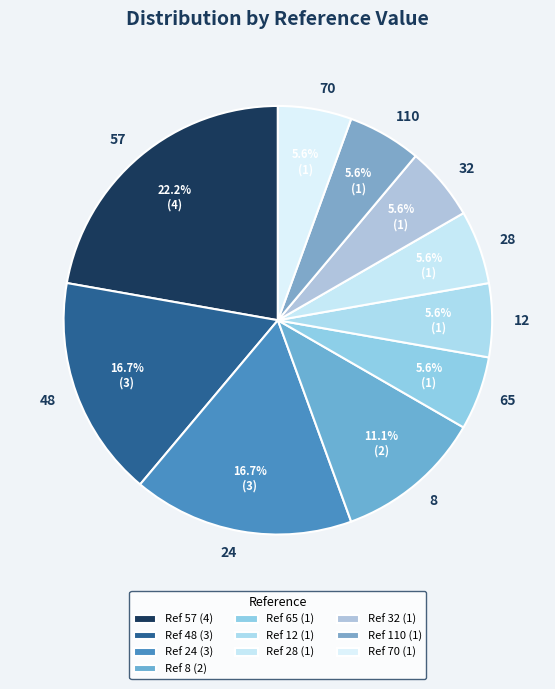

Between 32 and 8, which is larger?

8